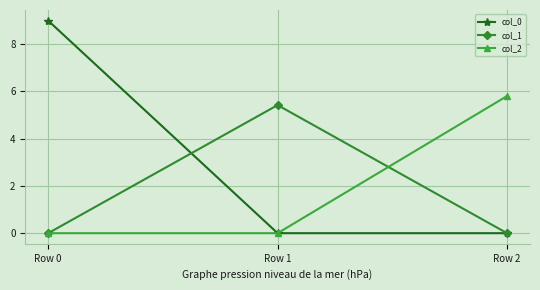

What is the difference between the highest and lowest values at Row 0?

9.0